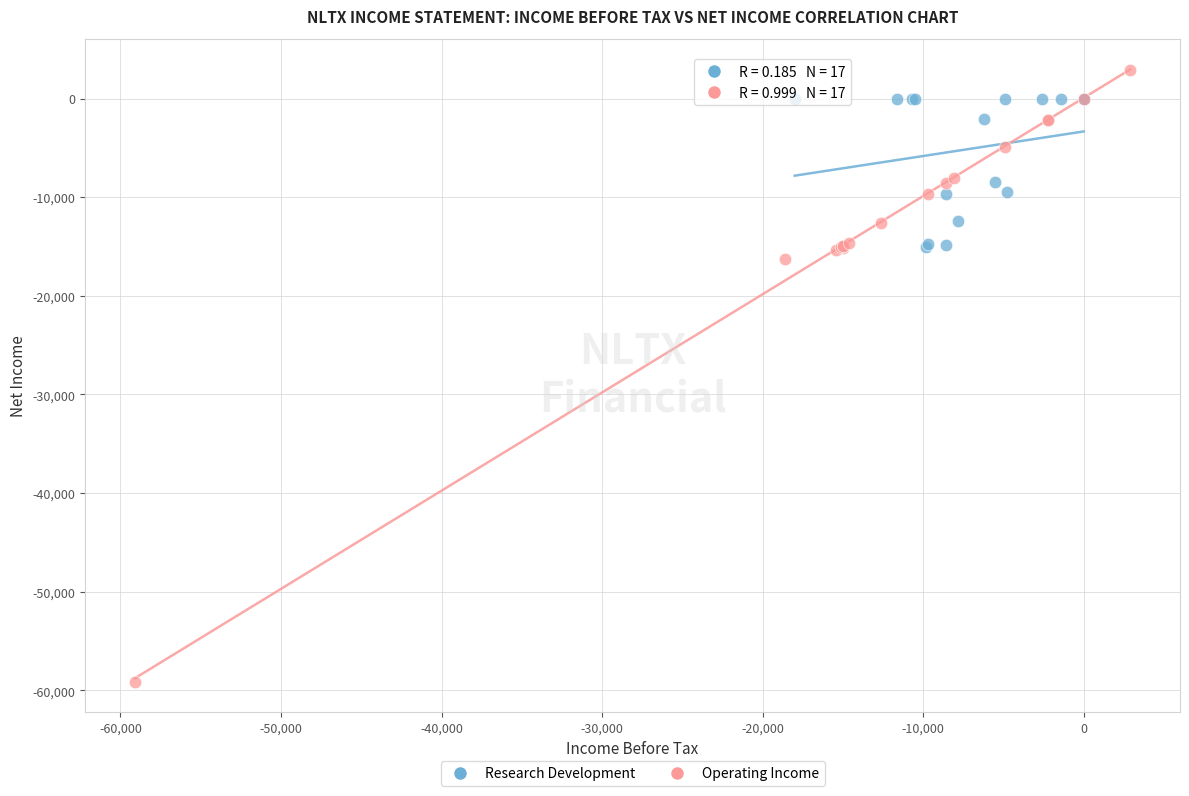

Which series contains the lowest Y value?

Operating Income